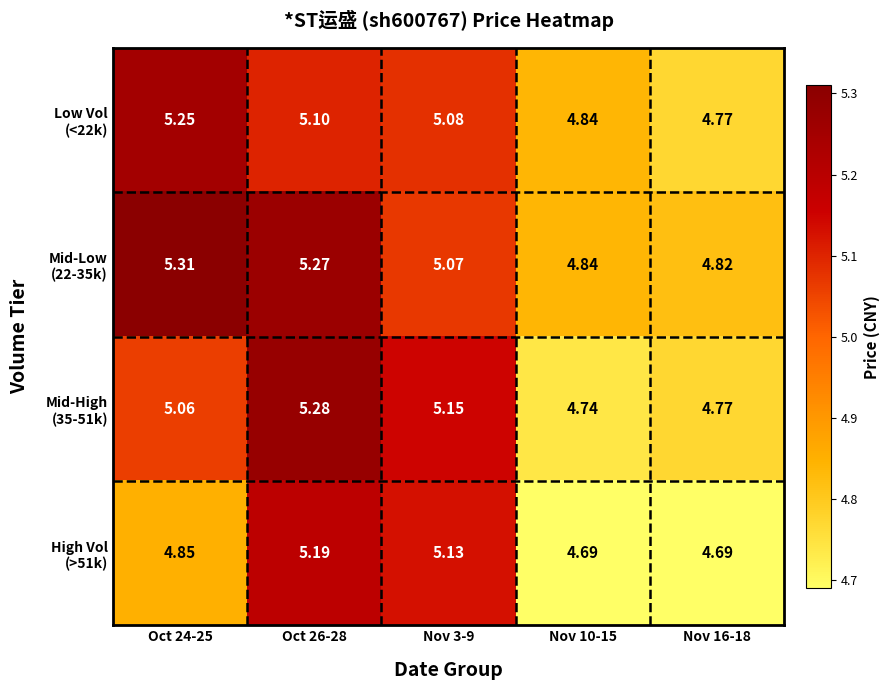

Which has a higher value, Oct 26-28 or Nov 16-18?

Oct 26-28